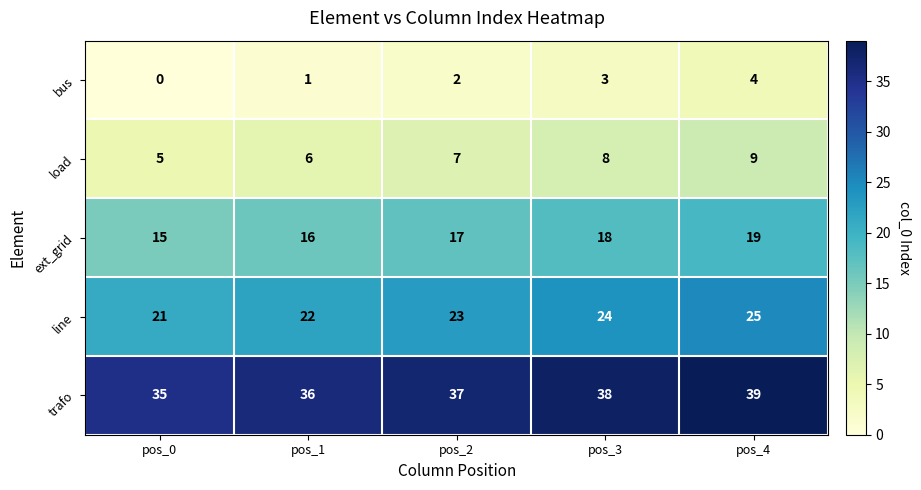

At which label is load closest to 7?

pos_2